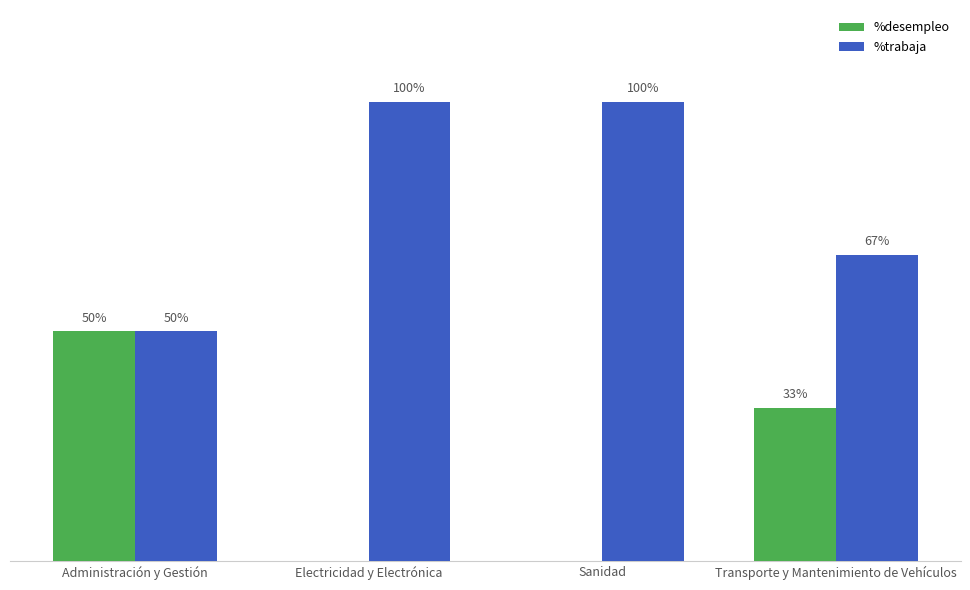

Where is %trabaja nearest to the value 75?

Transporte y Mantenimiento de Vehículos